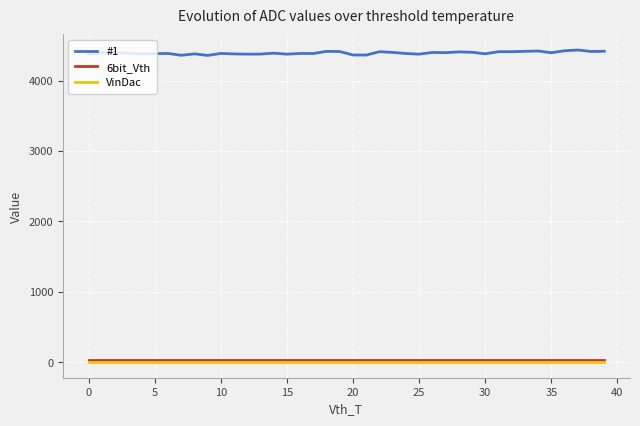

Which series has the largest total across all categories?

#1